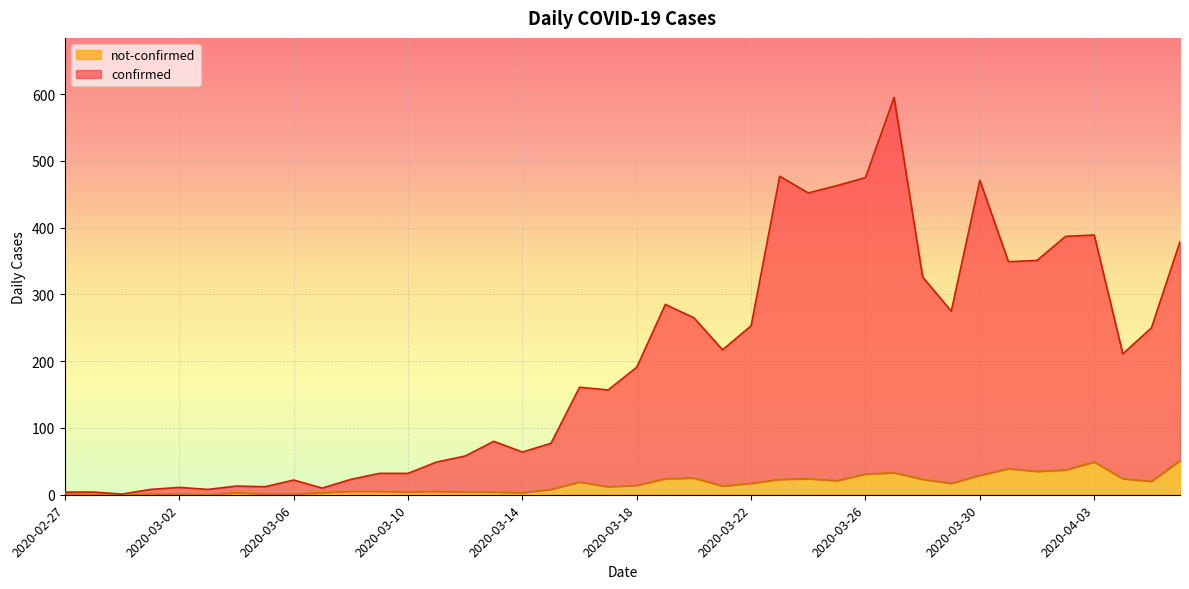

What is the value of the confirmed point at the 5th from the left?

11